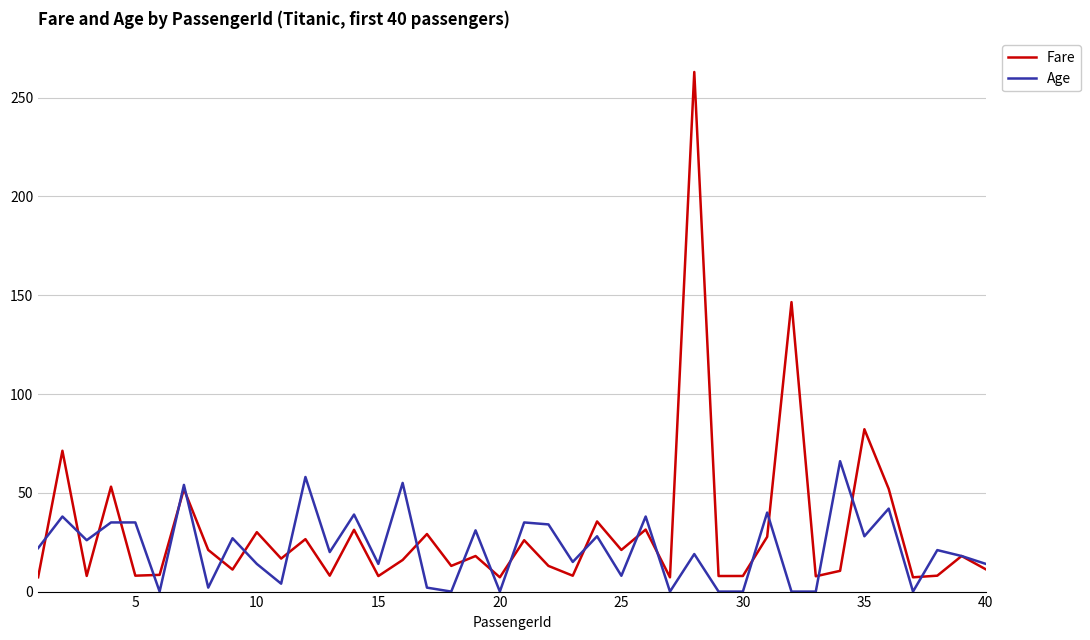

Is this an area chart (filled region under the line)?

No